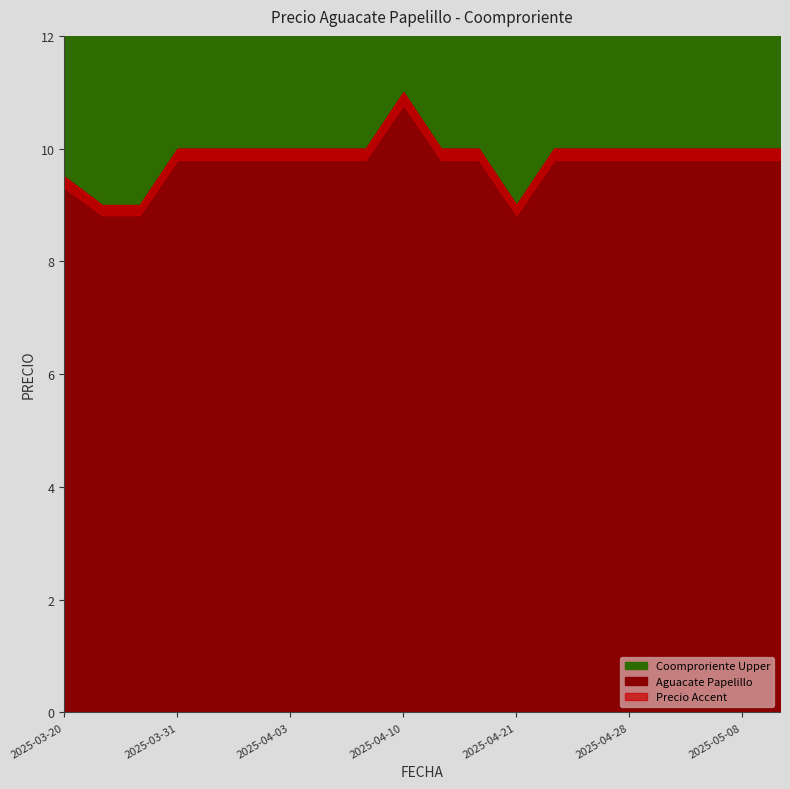

Reading left to right, extract all data points from this chart.

2025-03-20=9.5	2025-03-26=9.0	2025-03-27=9.0	2025-03-31=10.0	2025-04-02=10.0	2025-04-02=10.0	2025-04-03=10.0	2025-04-07=10.0	2025-04-09=10.0	2025-04-10=11.0	2025-04-14=10.0	2025-04-14=10.0	2025-04-21=9.0	2025-04-23=10.0	2025-04-24=10.0	2025-04-28=10.0	2025-04-30=10.0	2025-05-05=10.0	2025-05-08=10.0	2025-05-08=10.0